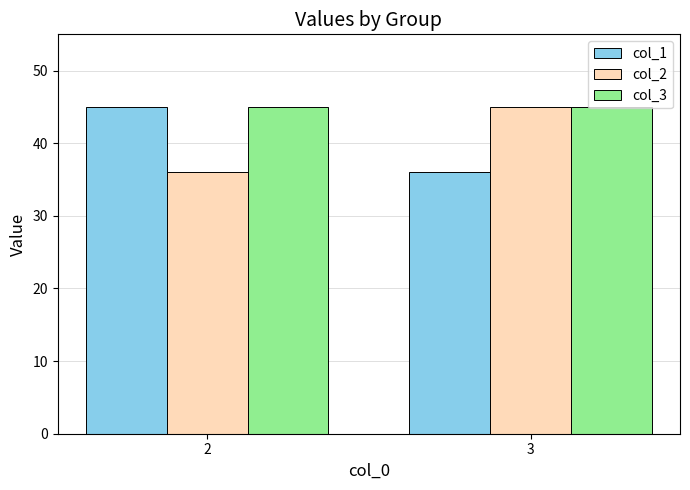

Are the bars horizontal?

No